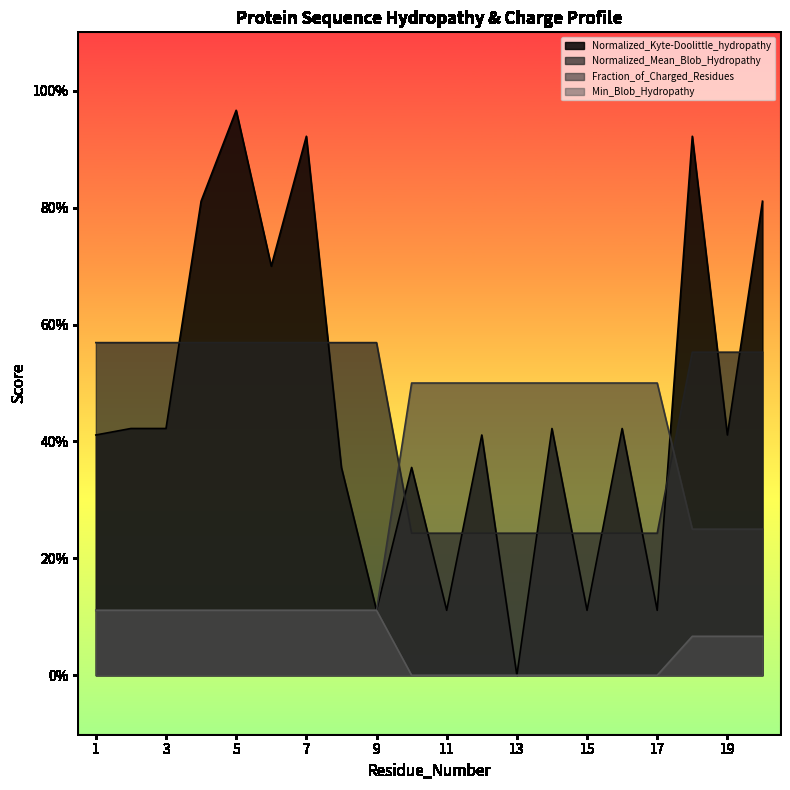

What is the spread (max minus min) of values at 4?

0.7